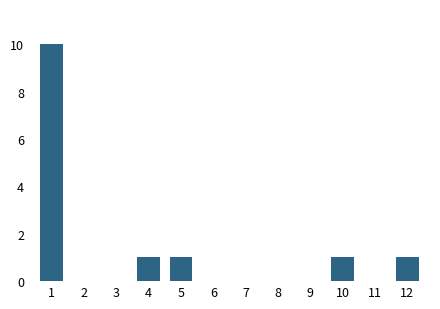

Reading left to right, what are all the values shown in this chart?

1=10	2=0	3=0	4=1	5=1	6=0	7=0	8=0	9=0	10=1	11=0	12=1